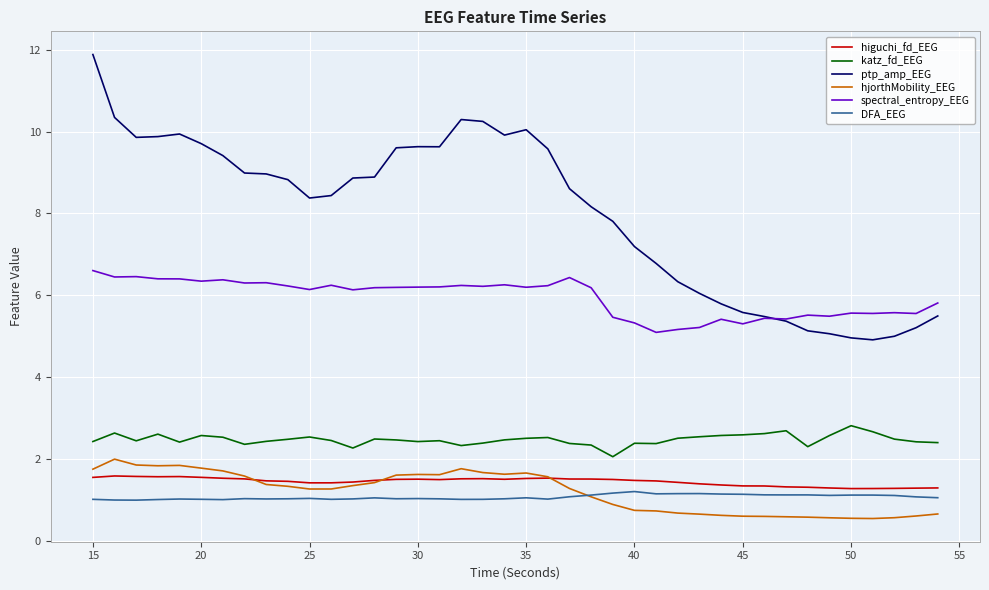

Does the chart have visible grid lines?

Yes